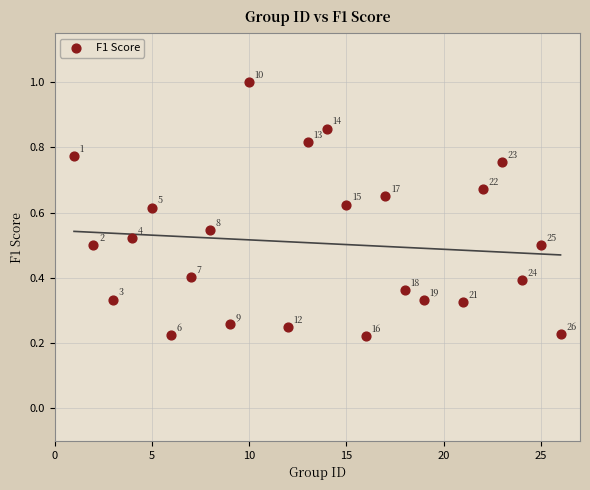

What is the range of X values (max minus min)?

25.0